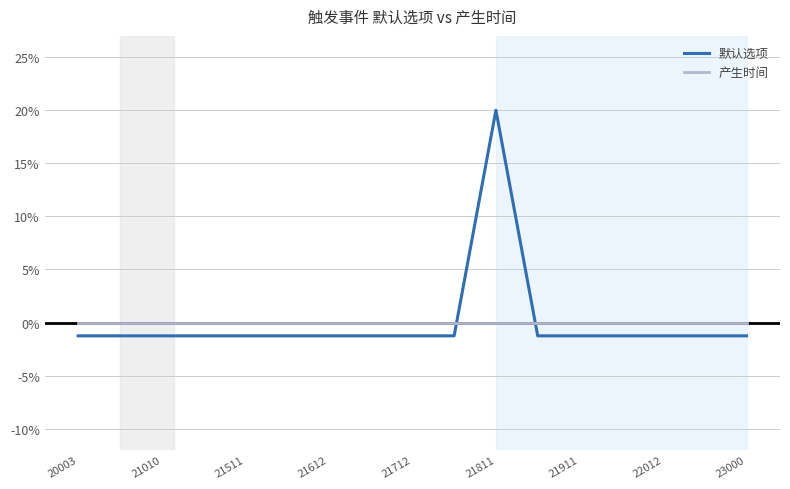

What is the greatest value displayed?

20.0